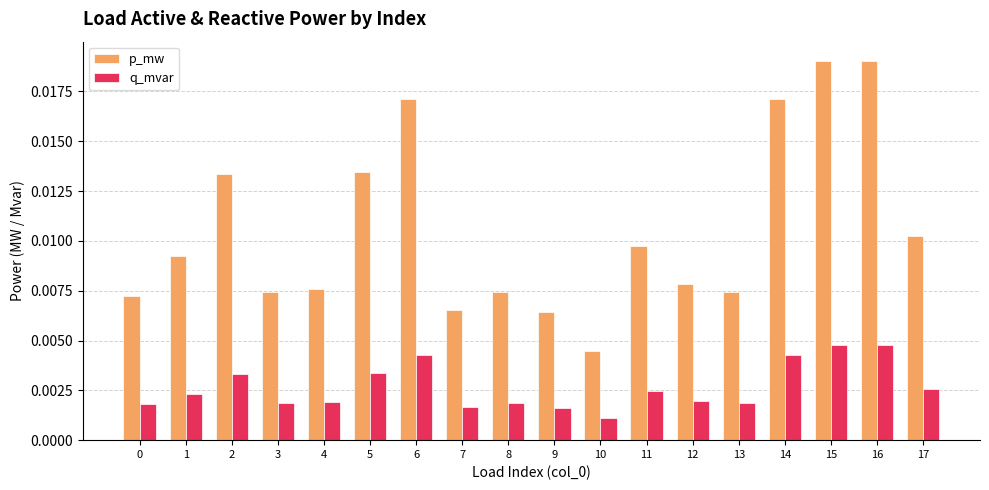

Which label corresponds to the smallest value in the chart?

10